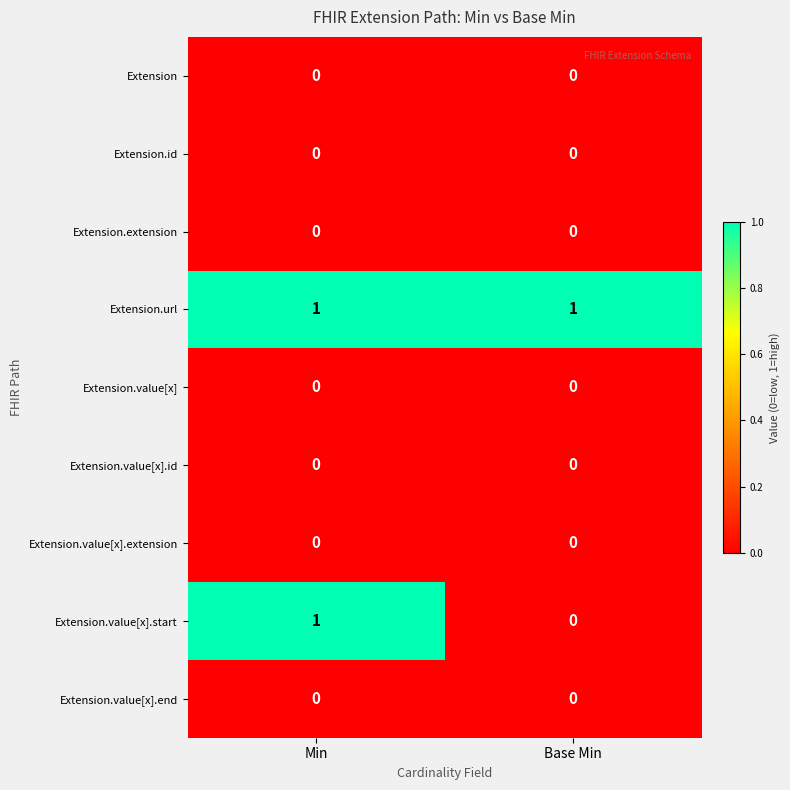

Which series has the widest spread of values?

Extension.value[x].start